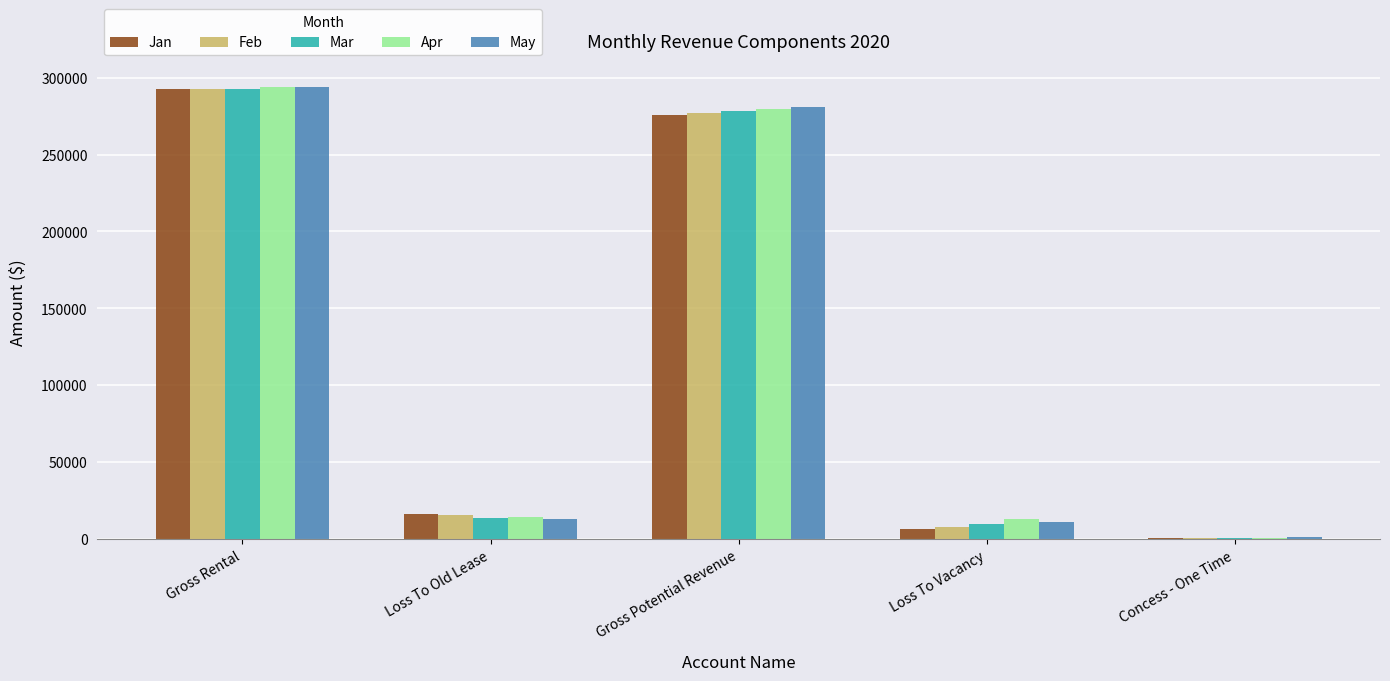

What is the total value across all series at Gross Rental?

1465185.0